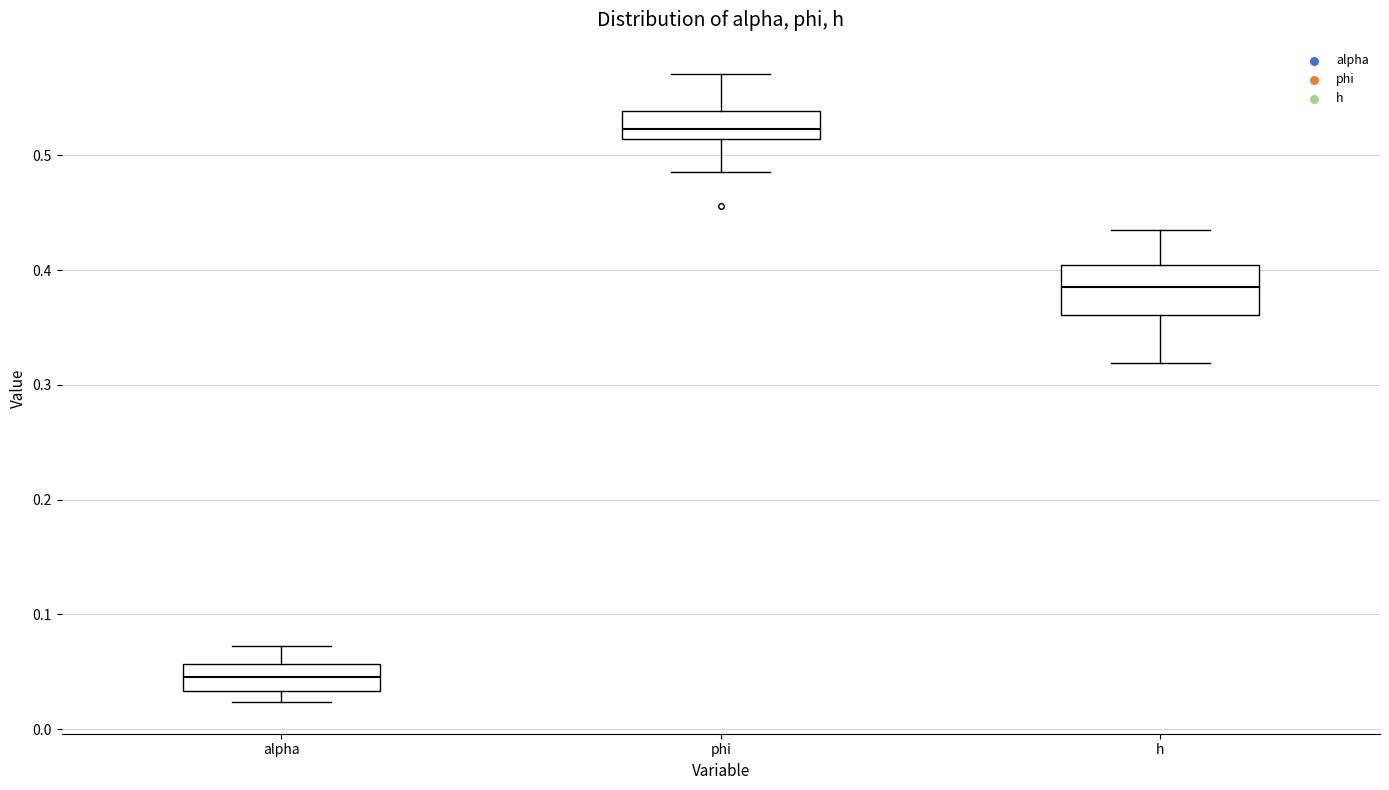

Which box's median line is the highest?

phi